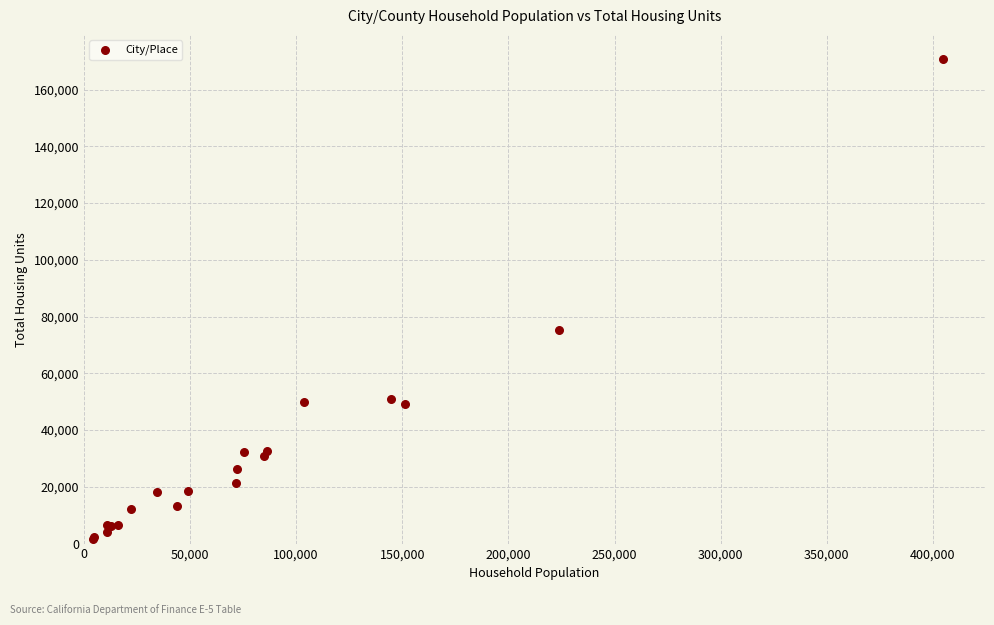

What Y value in the scatter plot is closest to 86283?

75186